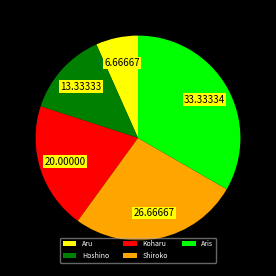

Is Aru the majority of the pie?

No